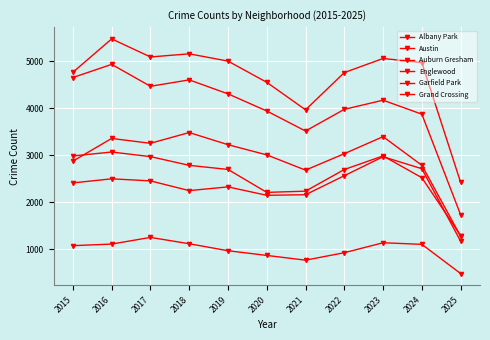

How many series are shown in this chart?

6